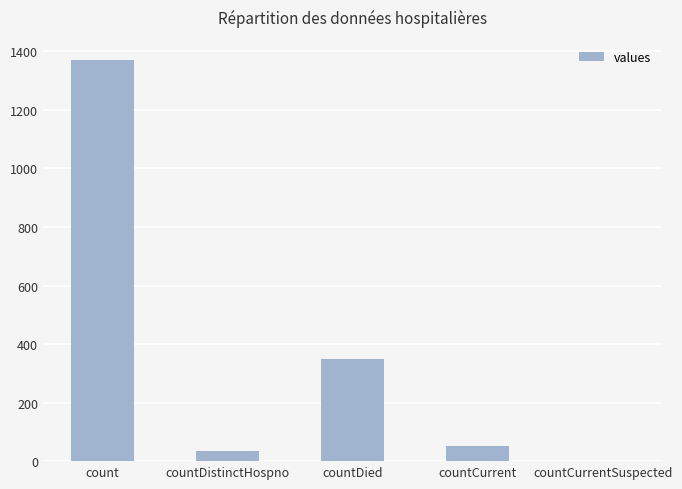

What is the change in value from count to countCurrent?

-1319